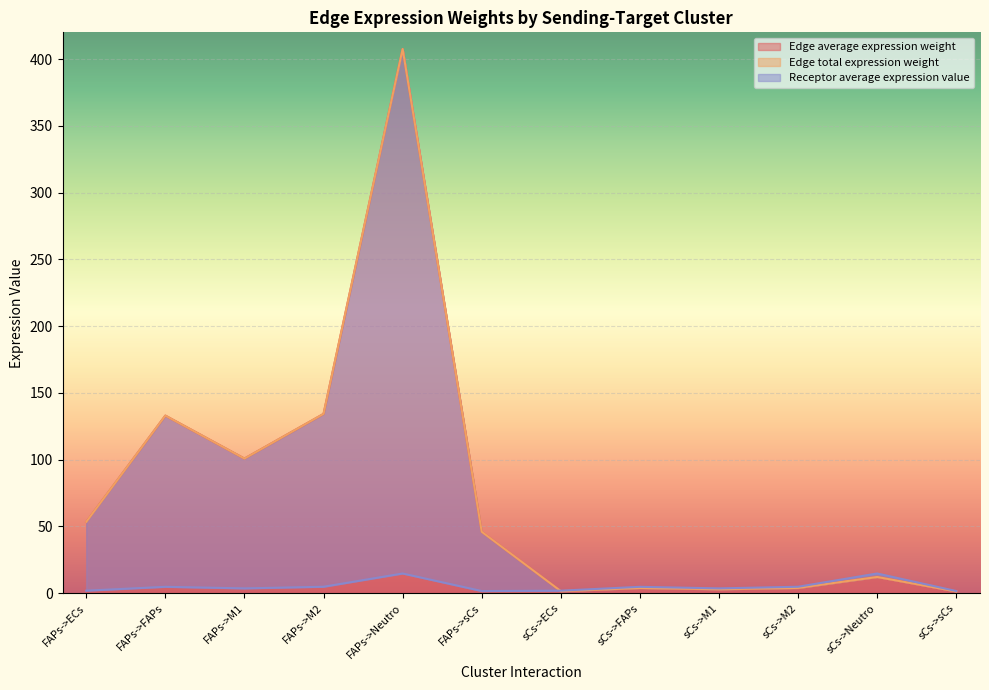

Which series ends up on top after the final intersection of Edge average expression weight and Receptor average expression value?

Receptor average expression value